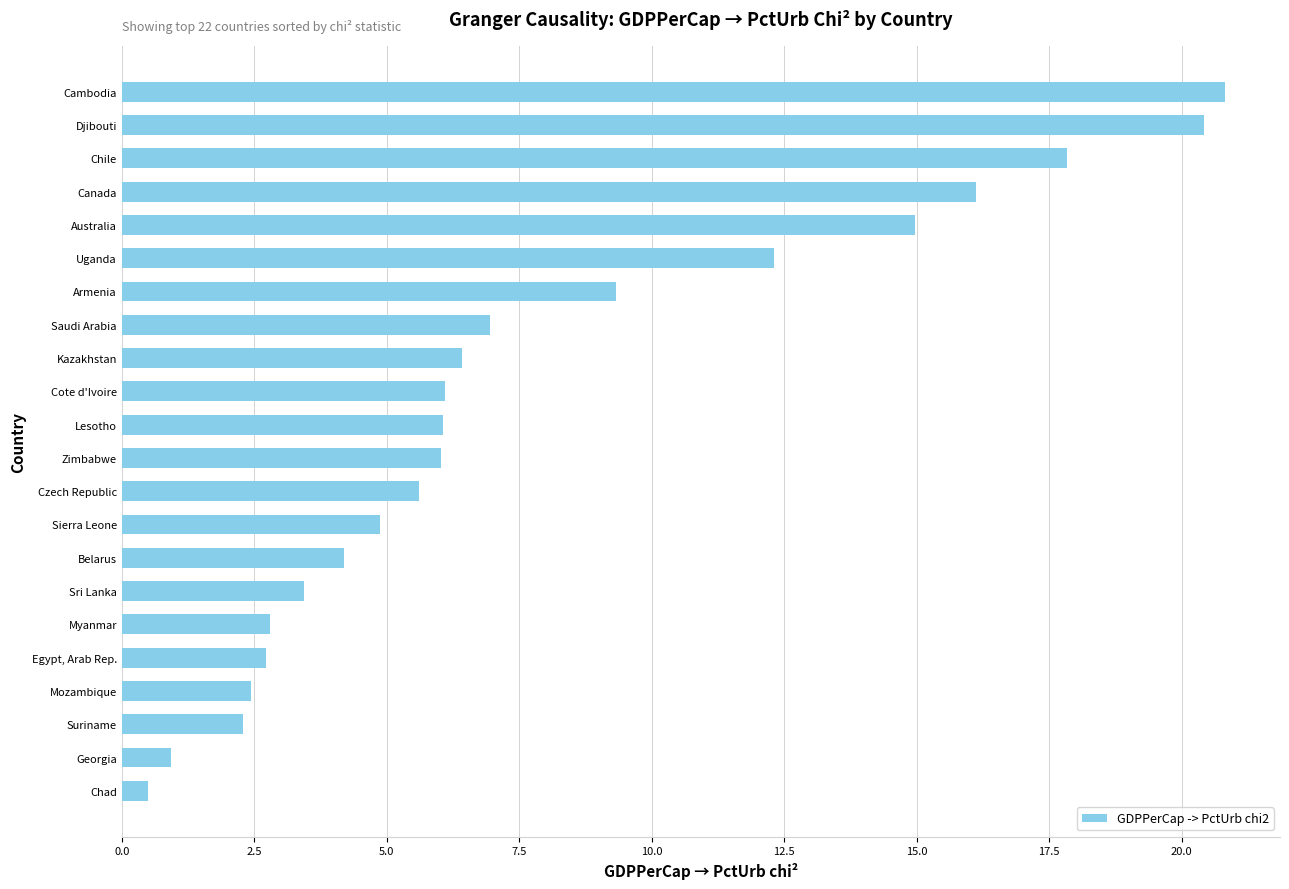

How many categories are shown in the chart?

22